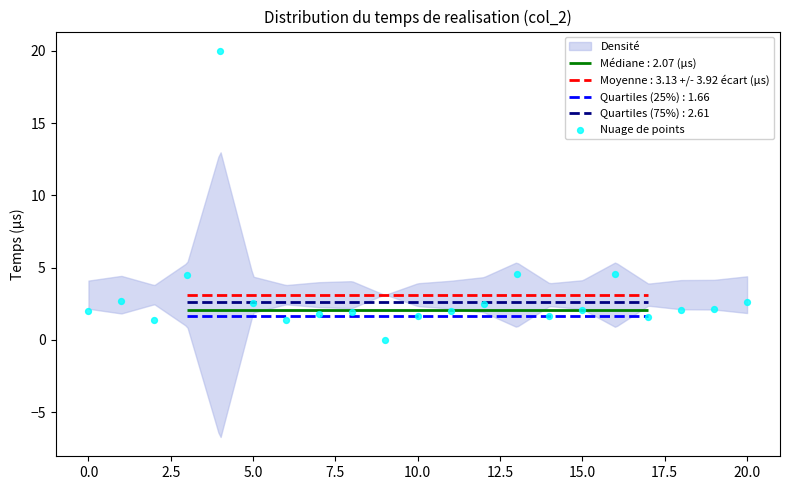

What is the change in value from 12.5 to 18?

+0.7